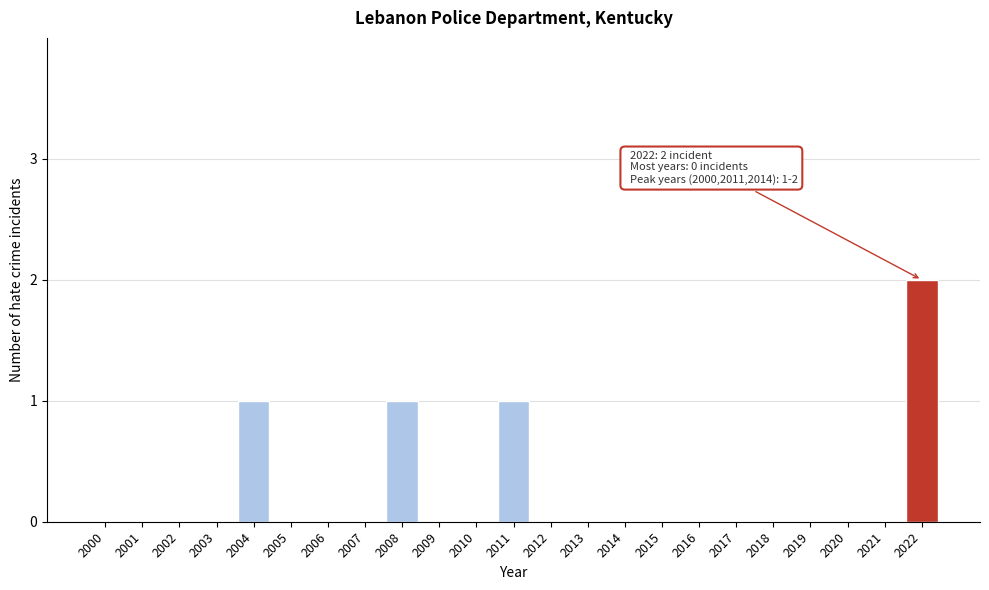

Reading left to right, transcribe all the data shown in this chart.

2000=0	2001=0	2002=0	2003=0	2004=1	2005=0	2006=0	2007=0	2008=1	2009=0	2010=0	2011=1	2012=0	2013=0	2014=0	2015=0	2016=0	2017=0	2018=0	2019=0	2020=0	2021=0	2022=2